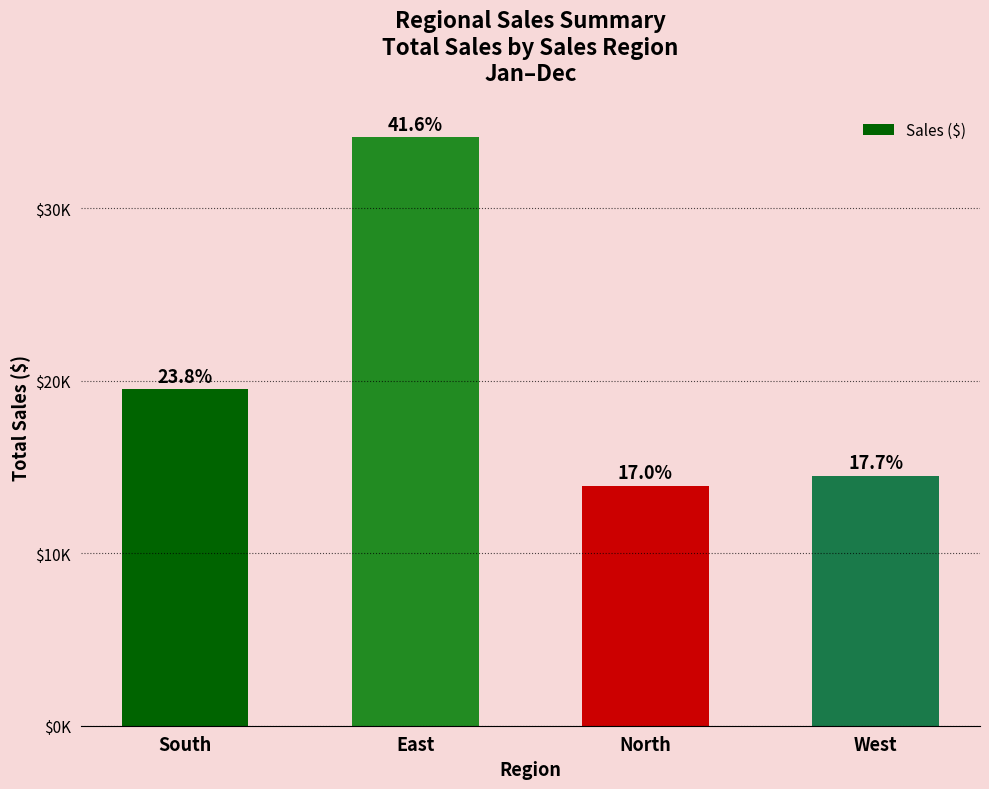

Read the value at North, to the nearest 50.

13900